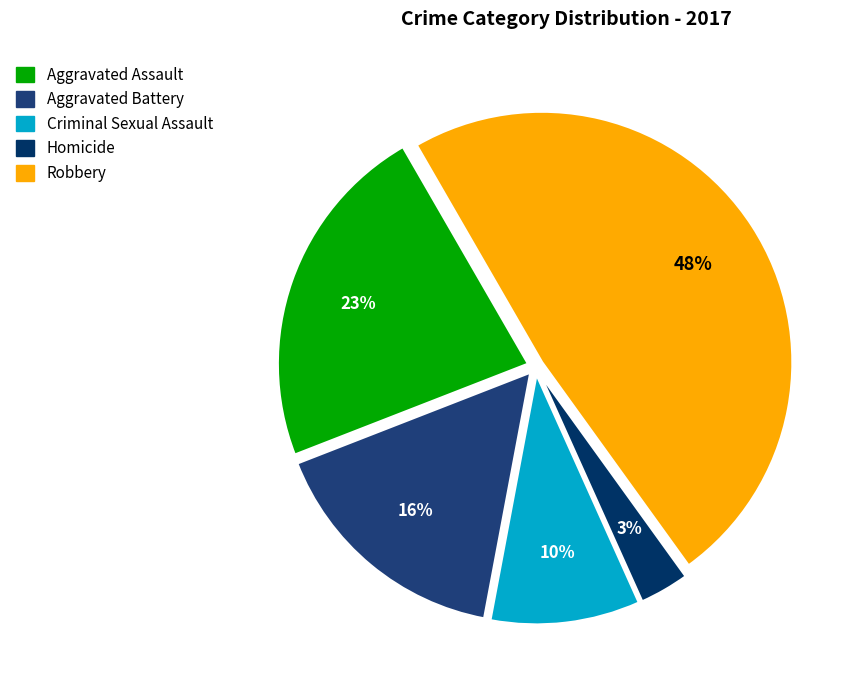

Combined, do Aggravated Battery and Homicide account for over 50%?

No